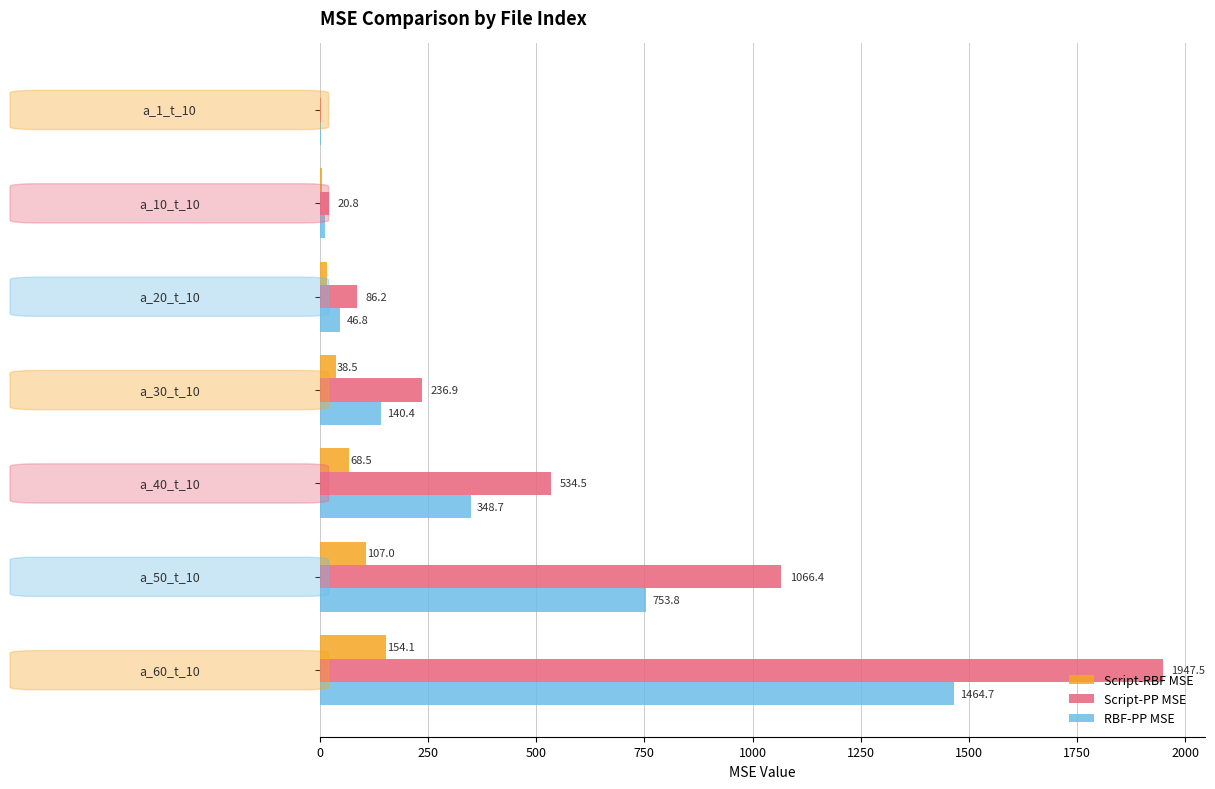

Which series has the largest total across all categories?

Script-PP MSE